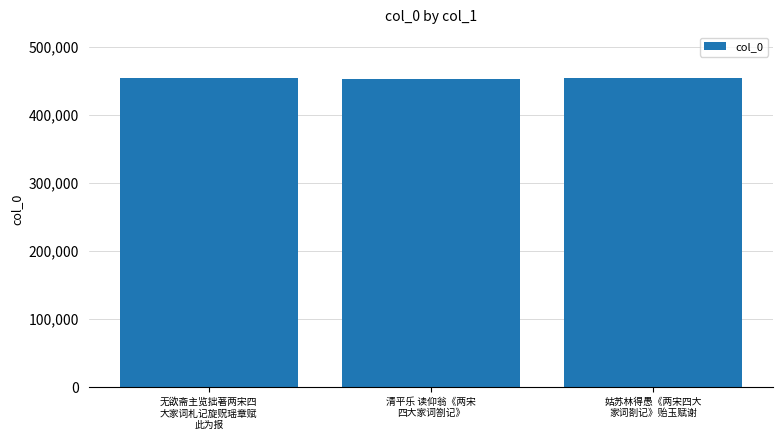

What is the approximate value at 姑苏林得愚《两宋四大
家词剳记》贻玉赋谢?

453992